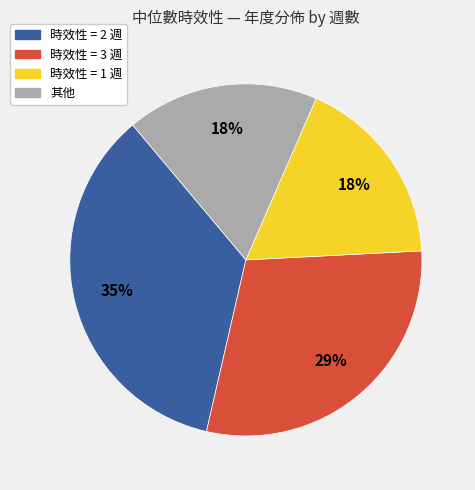

To the nearest percent, what is the average slice percentage?

25%